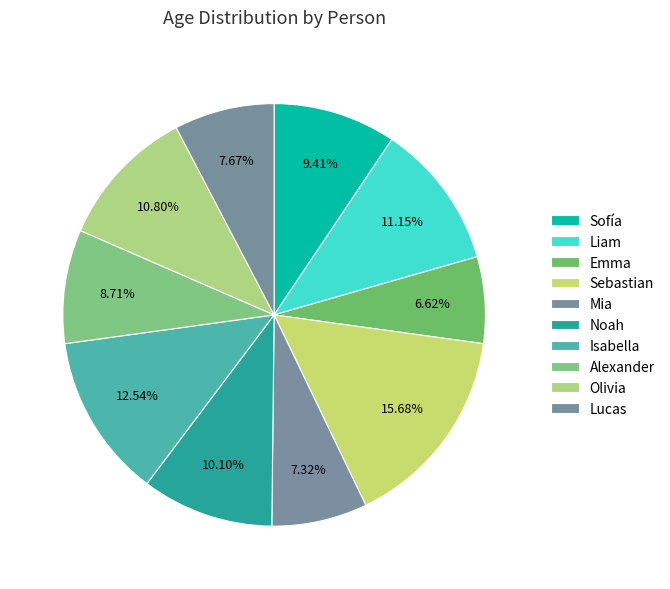

How many slices are in this pie chart?

10